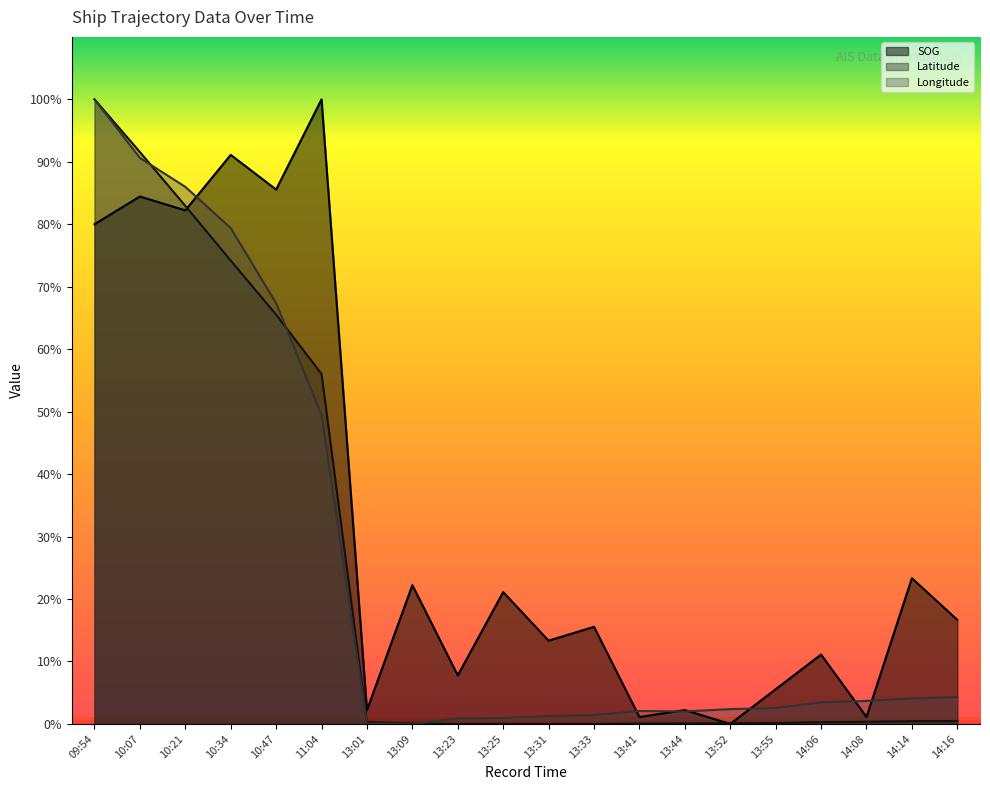

At 13:09, list the series in order from largest to smallest.

SOG, Latitude, Longitude